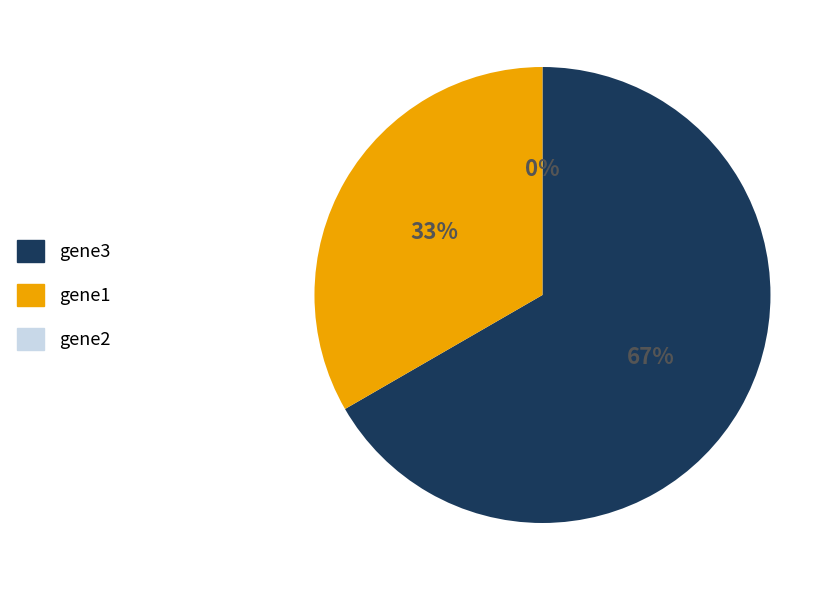

To the nearest percent, what is the combined percentage of gene1 and gene2?

33%